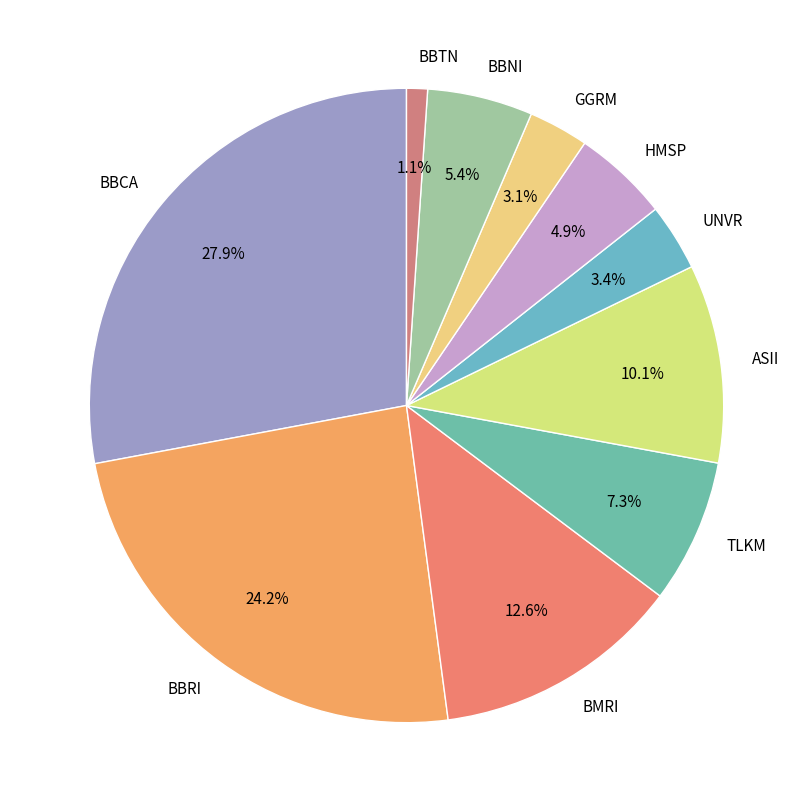

What is the smallest slice in the pie chart?

BBTN